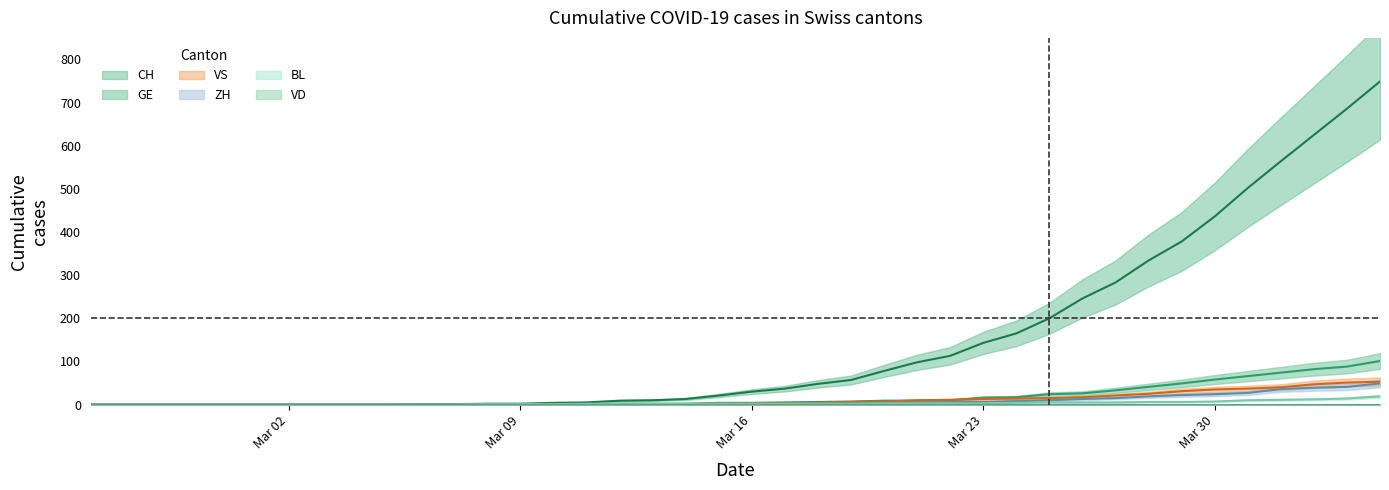

What is the label of the 4th point from the right?

2020-04-01